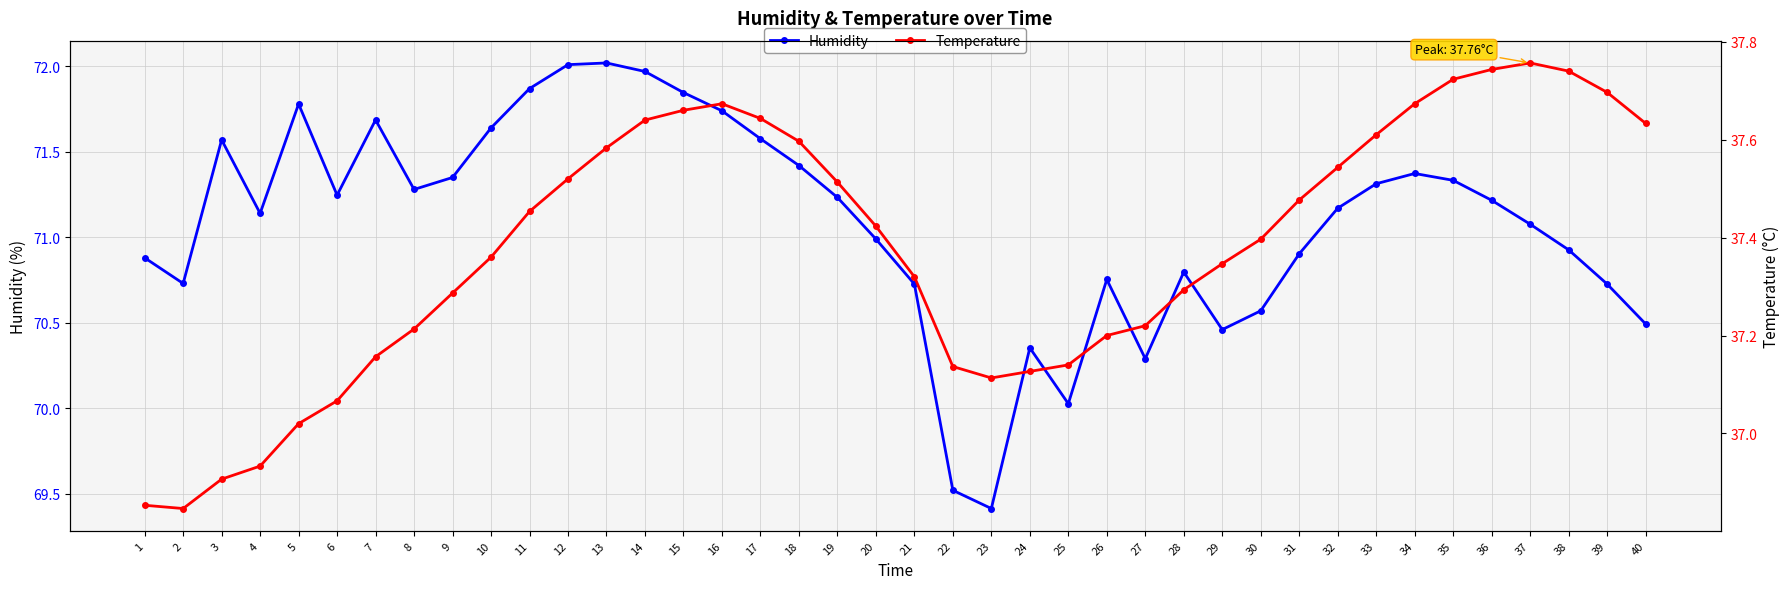

True or false: Humidity and Temperature intersect in this chart.

False